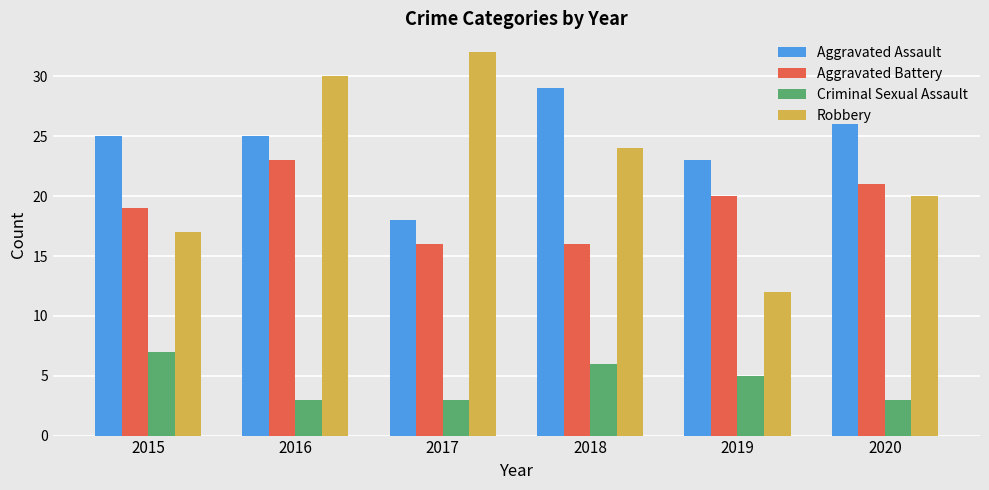

What is the value of the Criminal Sexual Assault bar at the 6th from the left?

3